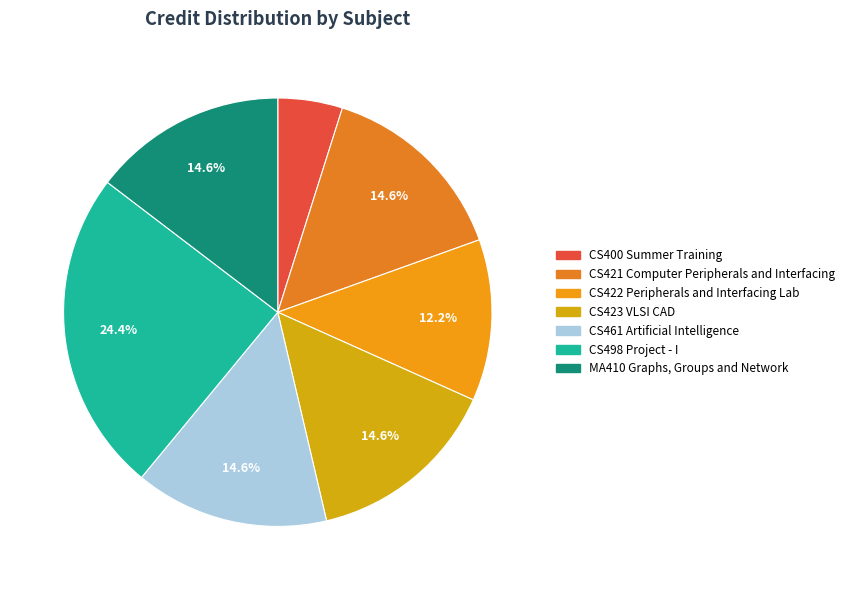

To the nearest percent, what is the average slice percentage?

14%